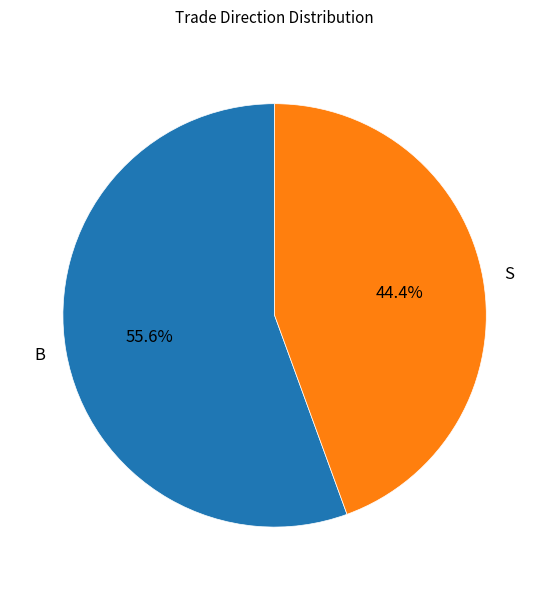

Between S and B, which is larger?

B